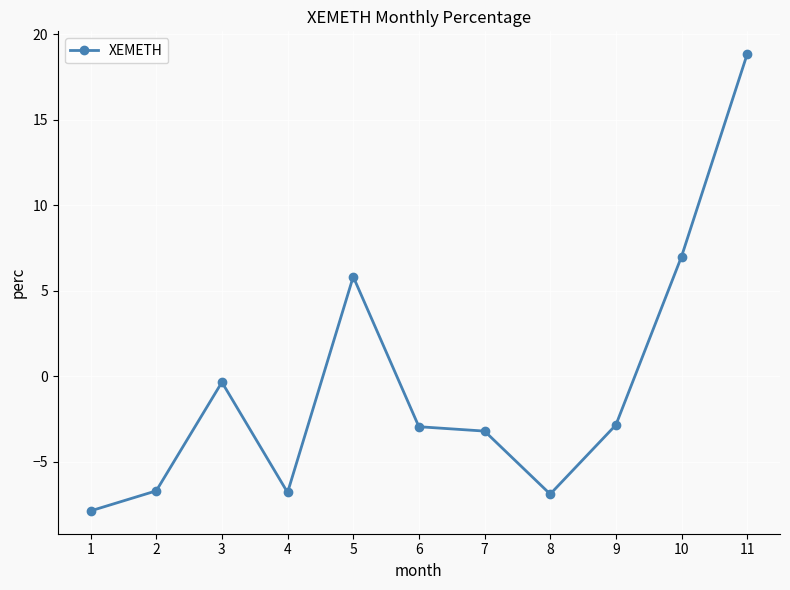

Which has a higher value, 6 or 2?

6